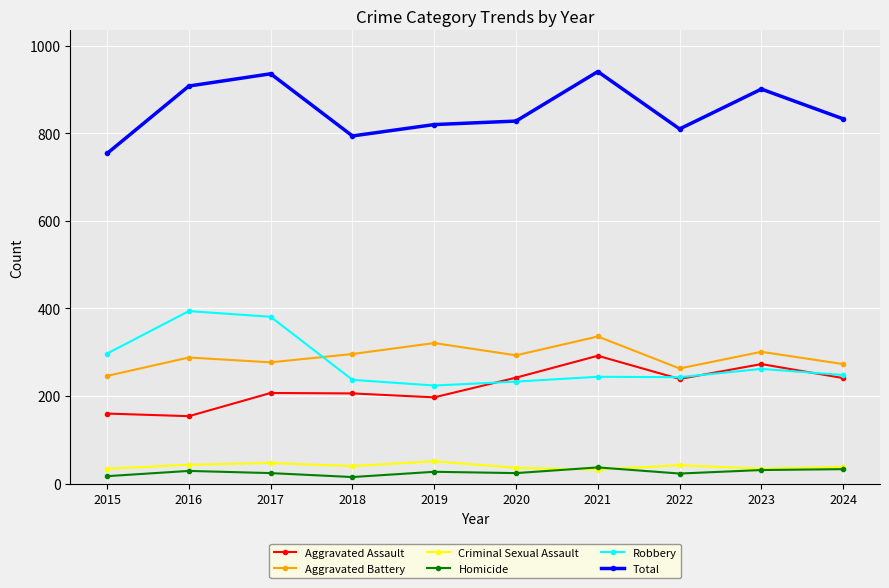

Which series has the largest total across all categories?

Total